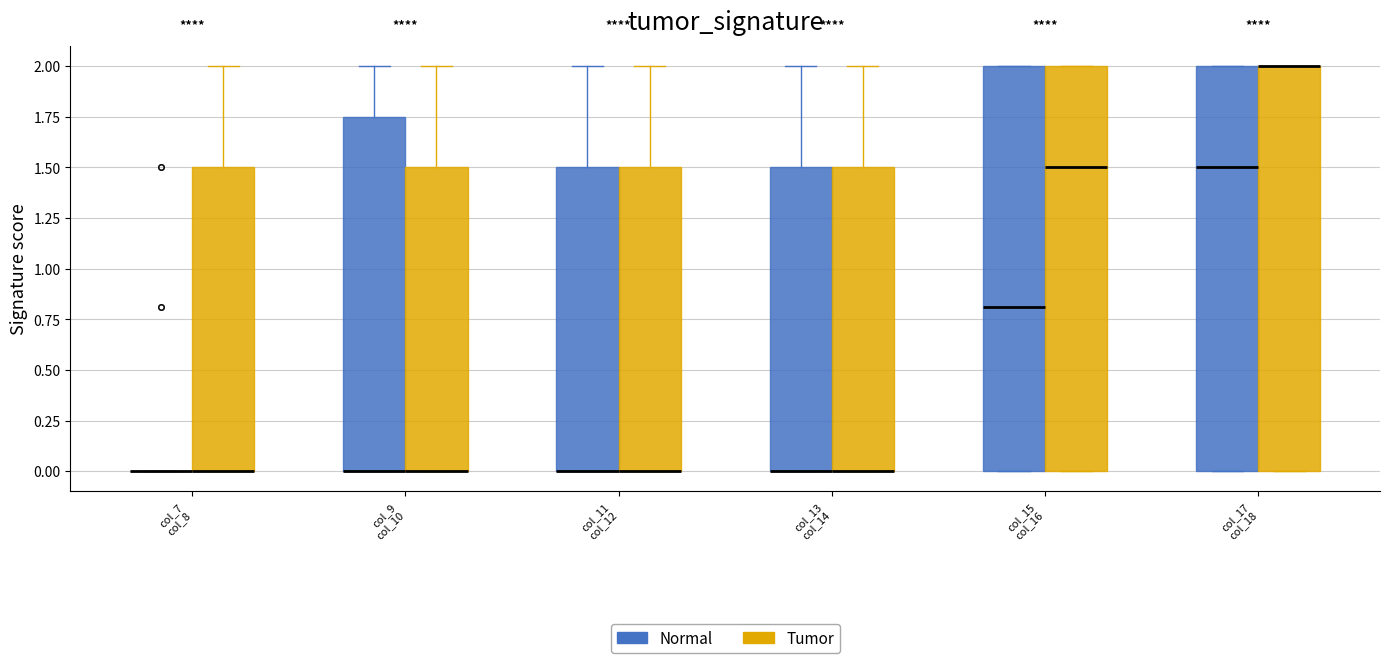

Where is the lower edge of the box for col_17 col_18 (Normal) on the y-axis? The values are not printed on the chart, so give them approximately, as read against the axis.

0.00